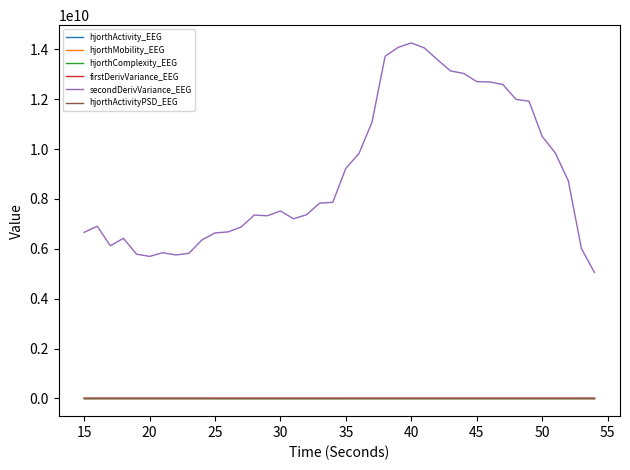

What are all the series names shown in the legend?

hjorthActivity_EEG, hjorthMobility_EEG, hjorthComplexity_EEG, firstDerivVariance_EEG, secondDerivVariance_EEG, hjorthActivityPSD_EEG